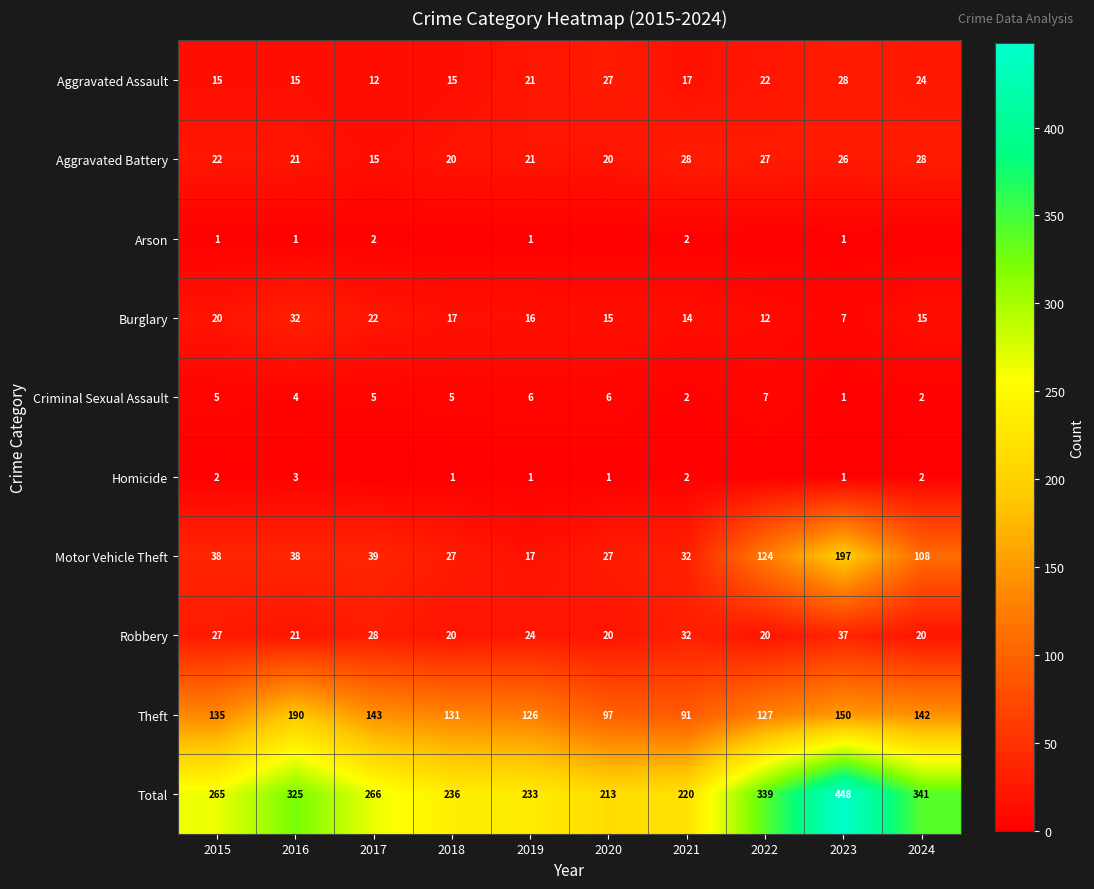

Is the value of Burglary at 2016 greater than the value of Aggravated Assault at 2021?

Yes